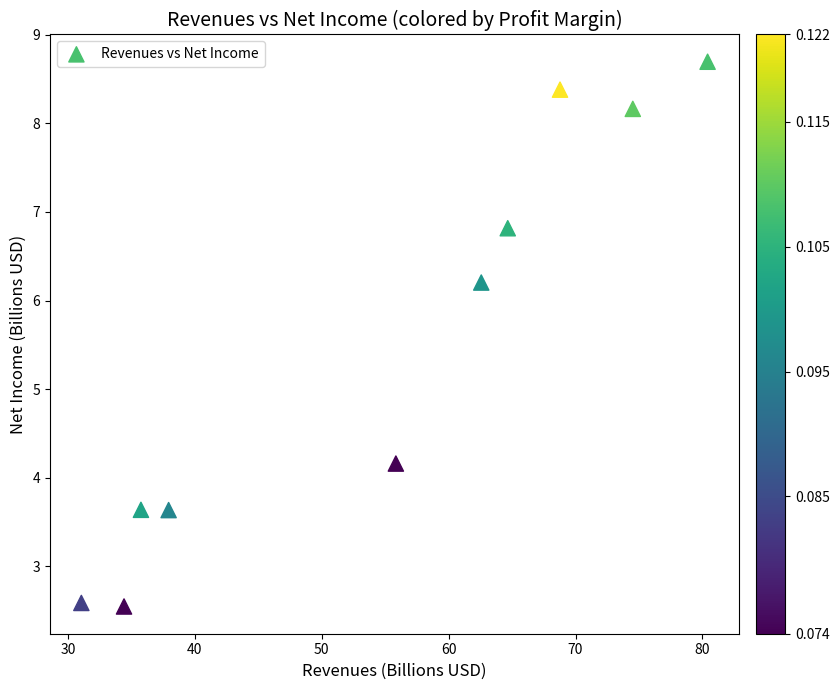

What is the average X value?

54.6